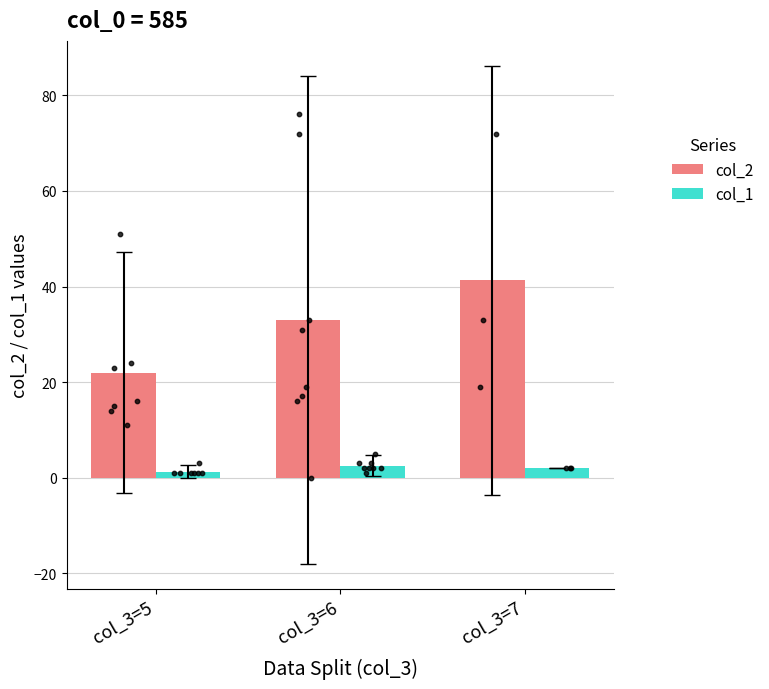

At how many categories does at least one series exceed 11?

3